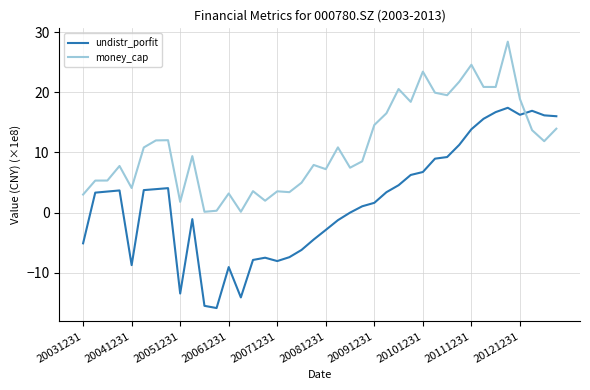

What is the greatest value displayed?

28.4